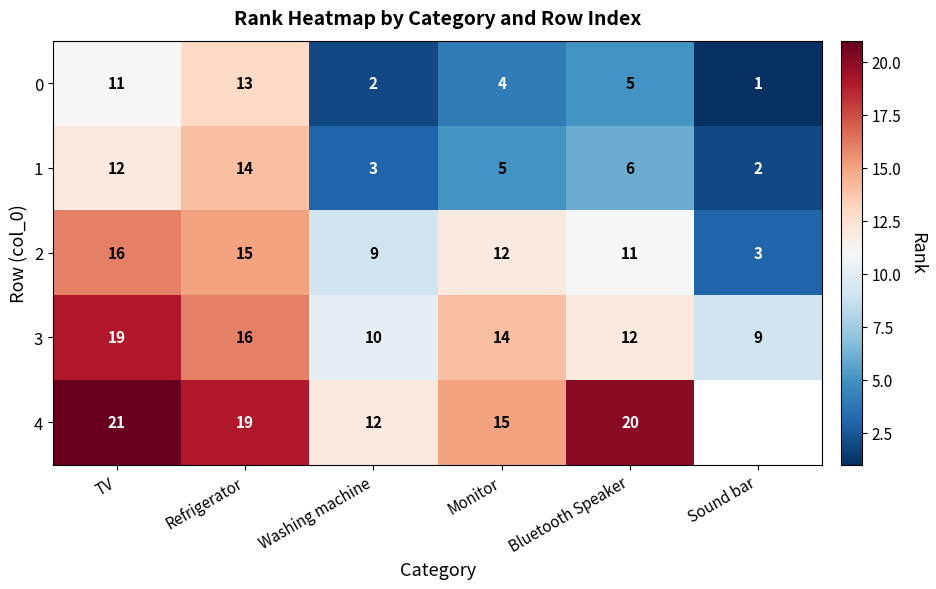

True or false: 2 has a value of 16 at TV.

True